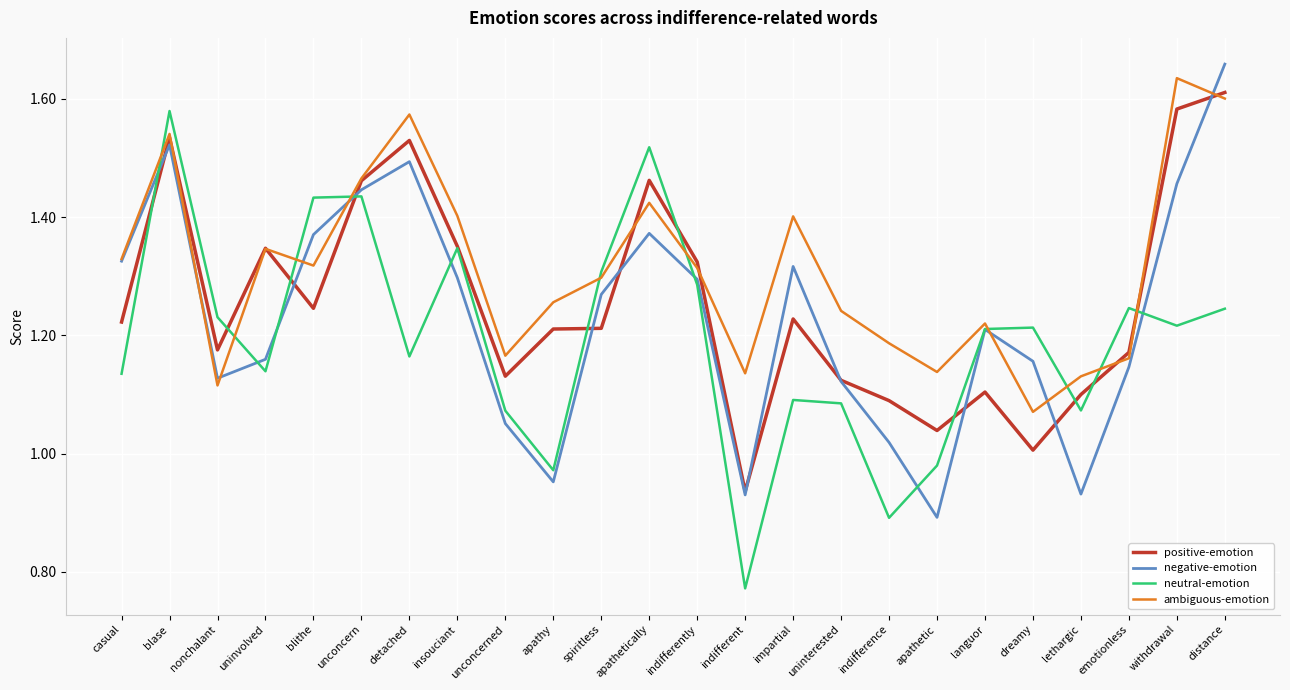

Does the chart have visible grid lines?

Yes